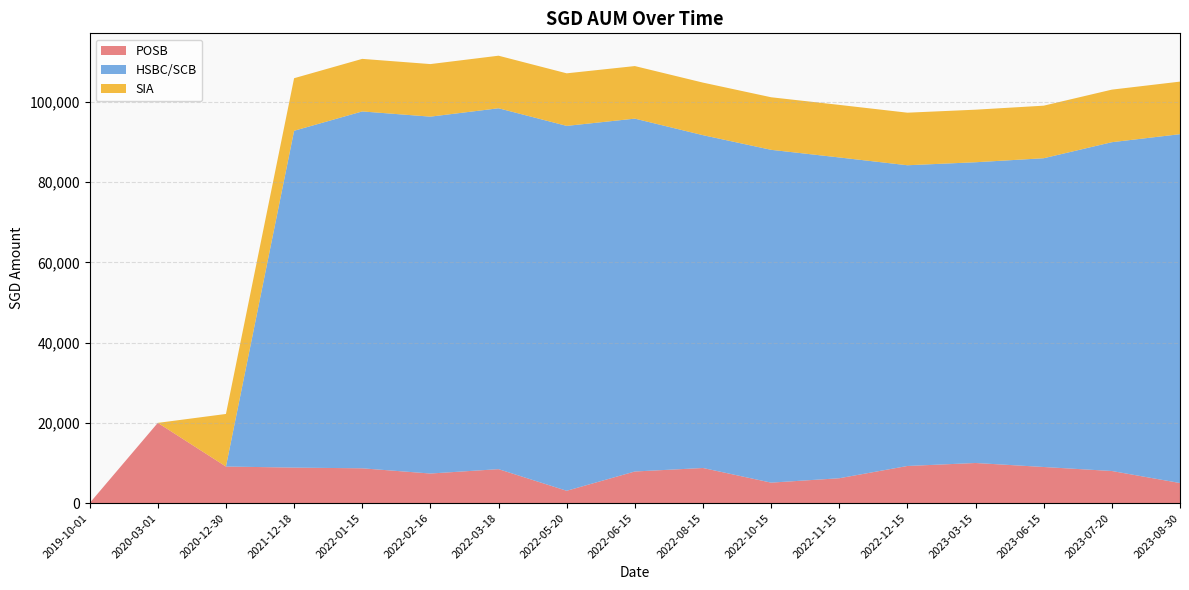

Reading right to left, list all the values displayed in this chart.

POSB: 2023-08-30=5000.0	2023-07-20=8000.0	2023-06-15=9000.0	2023-03-15=10000.0	2022-12-15=9251.0	2022-11-15=6195.0	2022-10-15=5099.0	2022-08-15=8751.0	2022-06-15=7877.0	2022-05-20=3067.0	2022-03-18=8462.0	2022-02-16=7372.0	2022-01-15=8672.0	2021-12-18=8848.0	2020-12-30=9117.0	2020-03-01=20000.0	2019-10-01=0.0
HSBC/SCB: 2023-08-30=87000.0	2023-07-20=82000.0	2023-06-15=77000.0	2023-03-15=75000.0	2022-12-15=75000.0	2022-11-15=80000.0	2022-10-15=83000.0	2022-08-15=83000.0	2022-06-15=88000.0	2022-05-20=91000.0	2022-03-18=90000.0	2022-02-16=89000.0	2022-01-15=89000.0	2021-12-18=84000.0	2020-12-30=0.0	2020-03-01=0.0	2019-10-01=0.0
SIA: 2023-08-30=13108.5	2023-07-20=13108.5	2023-06-15=13108.5	2023-03-15=13108.5	2022-12-15=13108.5	2022-11-15=13108.5	2022-10-15=13108.5	2022-08-15=13108.5	2022-06-15=13108.5	2022-05-20=13108.5	2022-03-18=13108.5	2022-02-16=13108.5	2022-01-15=13108.5	2021-12-18=13108.5	2020-12-30=13108.5	2020-03-01=0.0	2019-10-01=0.0